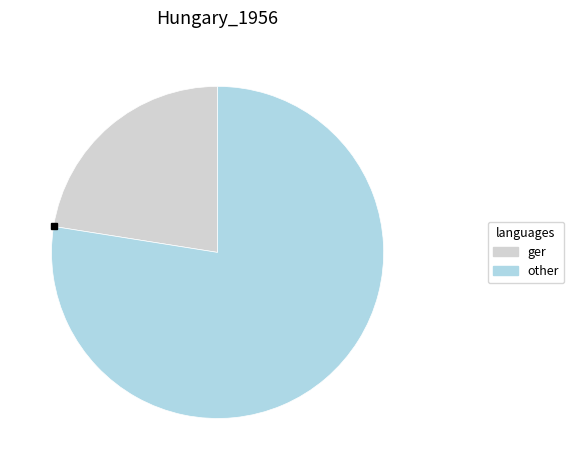

Is there a majority slice in this chart?

Yes